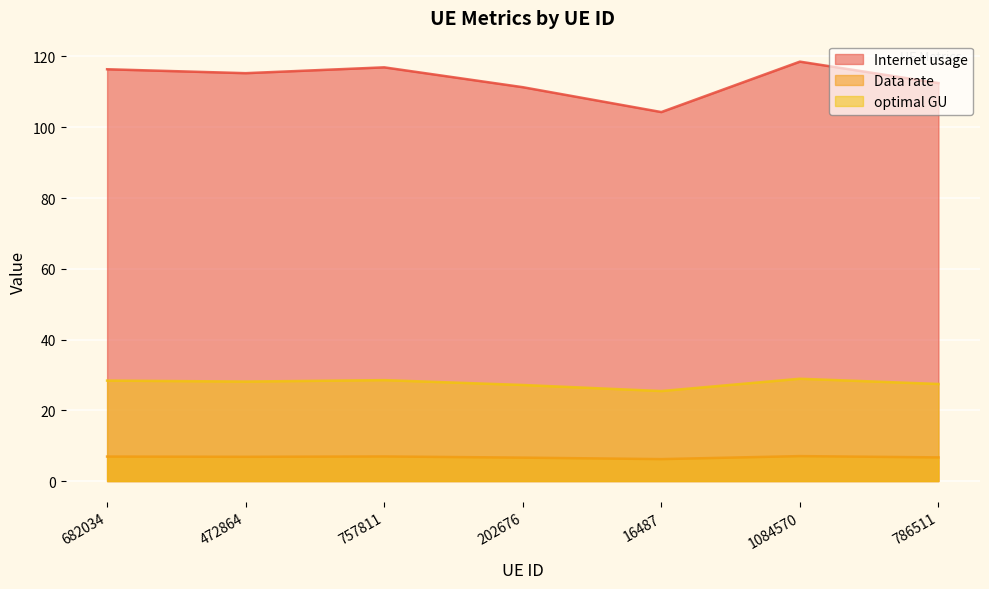

True or false: Data rate and Internet usage cross at least once.

False